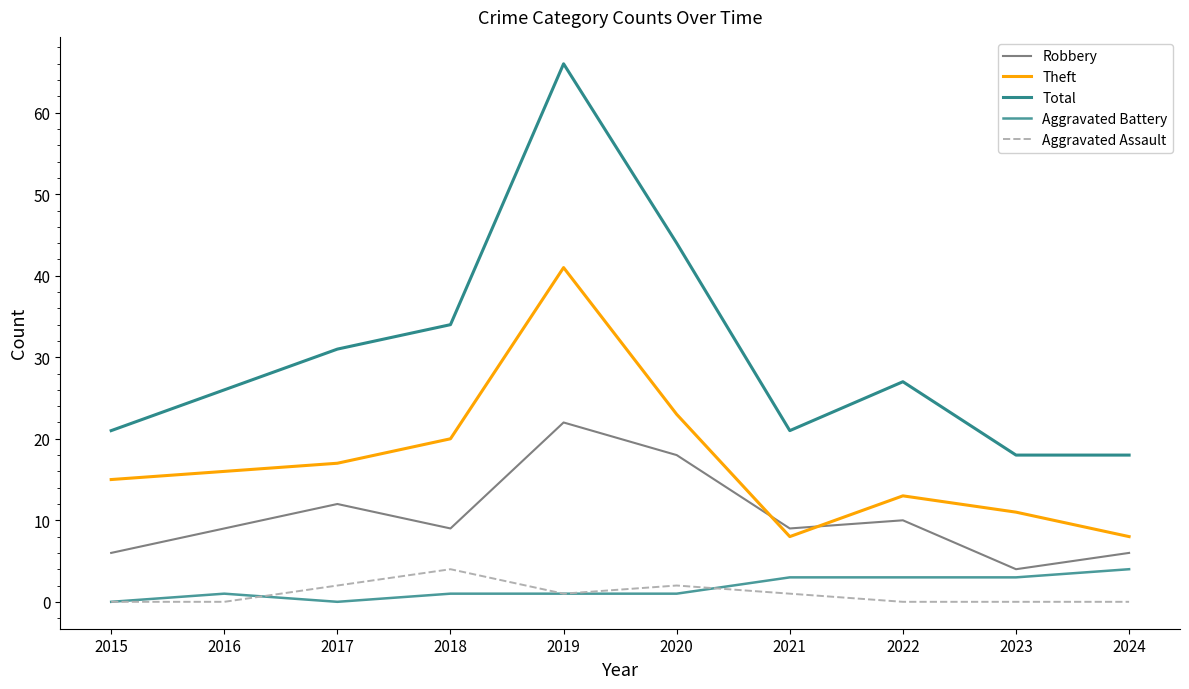

At which category does Aggravated Assault reach its first local valley?

2019